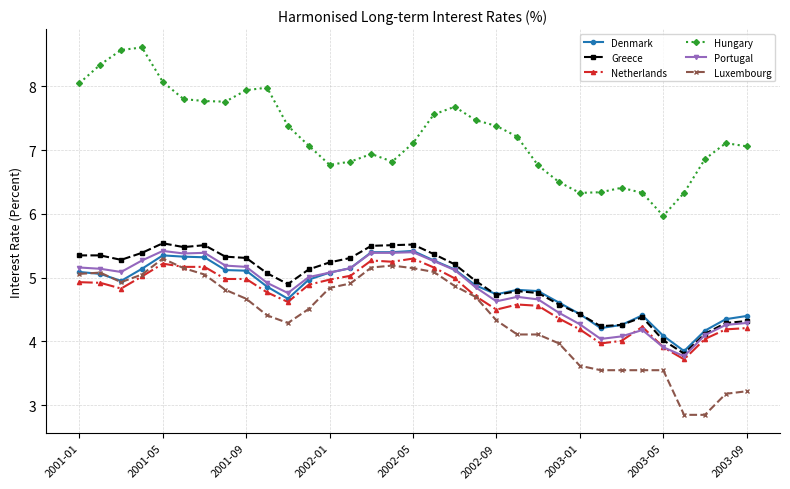

True or false: Luxembourg and Hungary intersect in this chart.

False